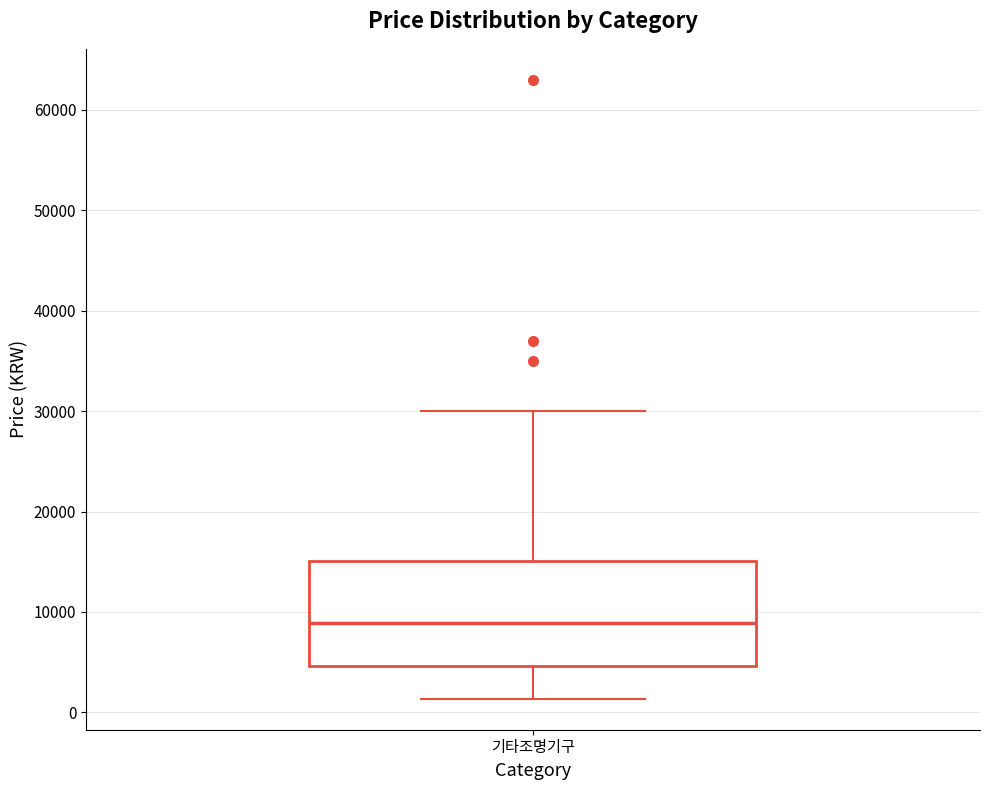

Read this box plot against the y-axis: the position of the median line, the range covered by the box, and the ends of both whiskers. The values are not printed on the chart, so give them approximately, as read against the axis.

median 9000, box 5000 to 15000, whiskers 1000 to 30000